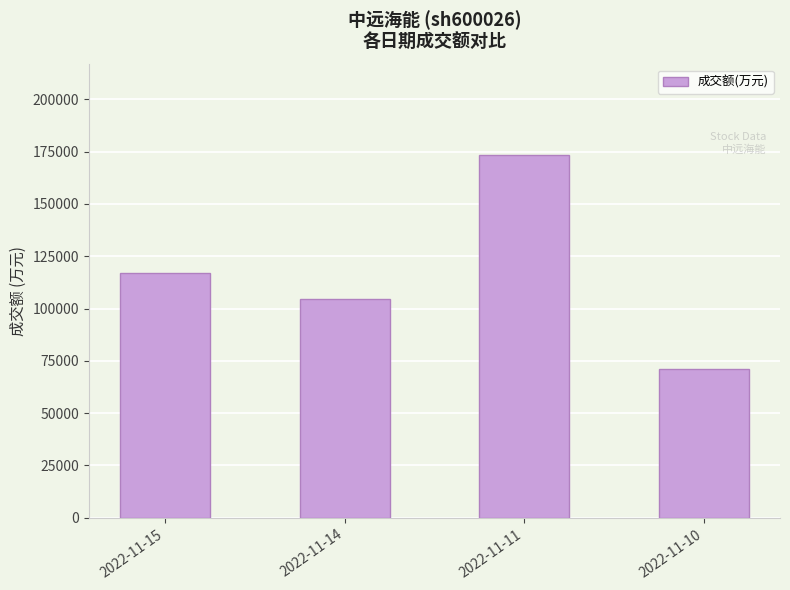

What is the smallest value displayed?

71000